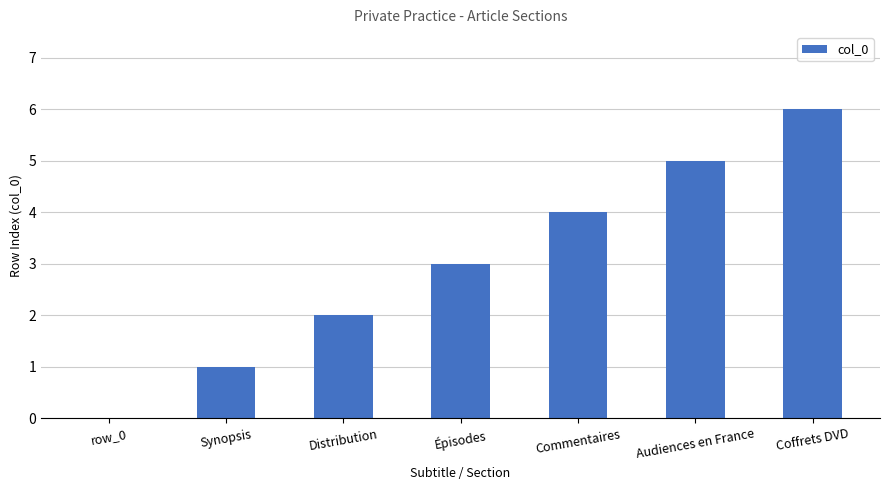

The chart shows a value of 2 at Distribution. True or false?

True